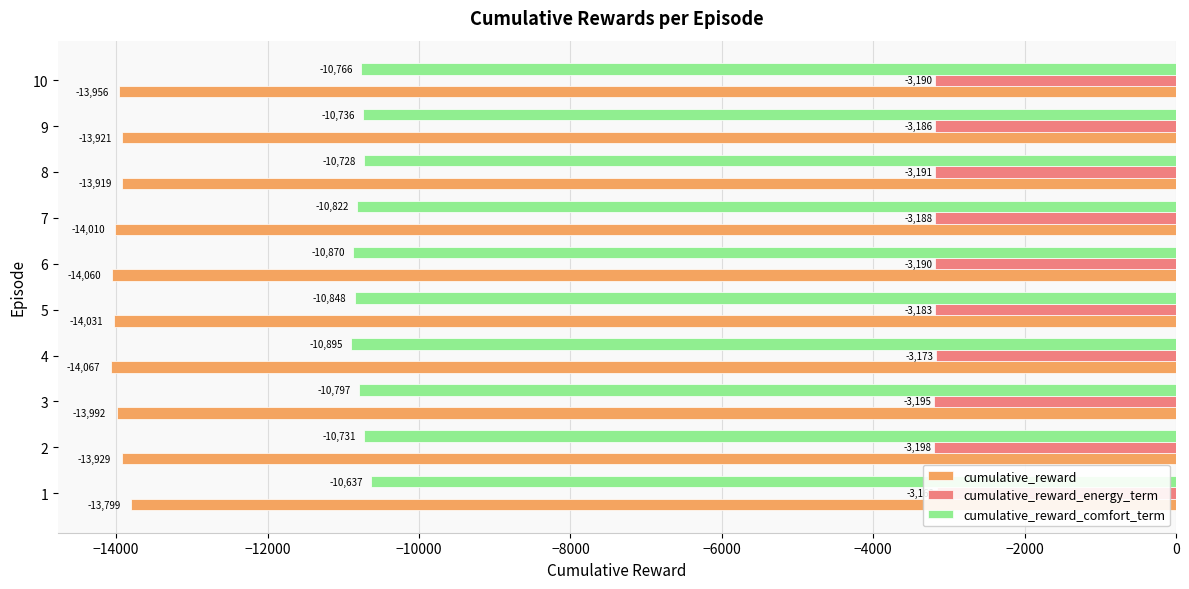

What are all the series names shown in the legend?

cumulative_reward, cumulative_reward_energy_term, cumulative_reward_comfort_term